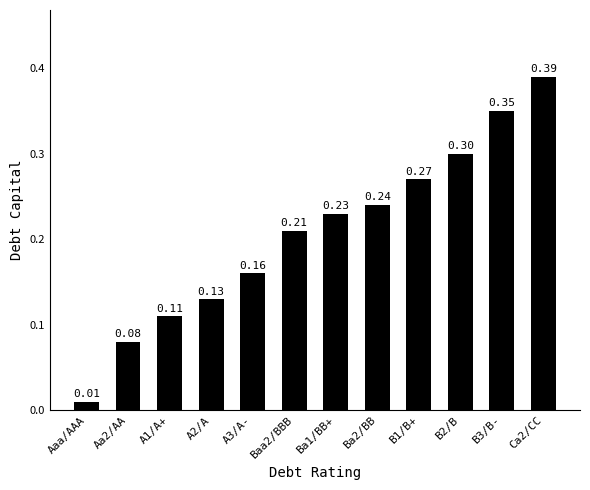

What is the difference between the maximum and second lowest values?

0.3